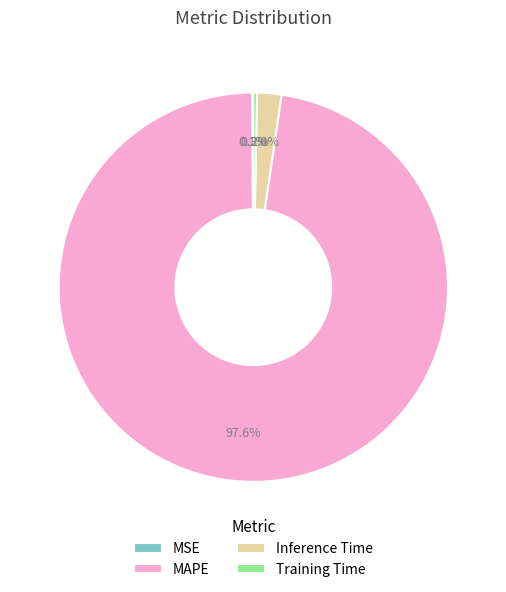

Which has a higher value, Training Time or MAPE?

MAPE